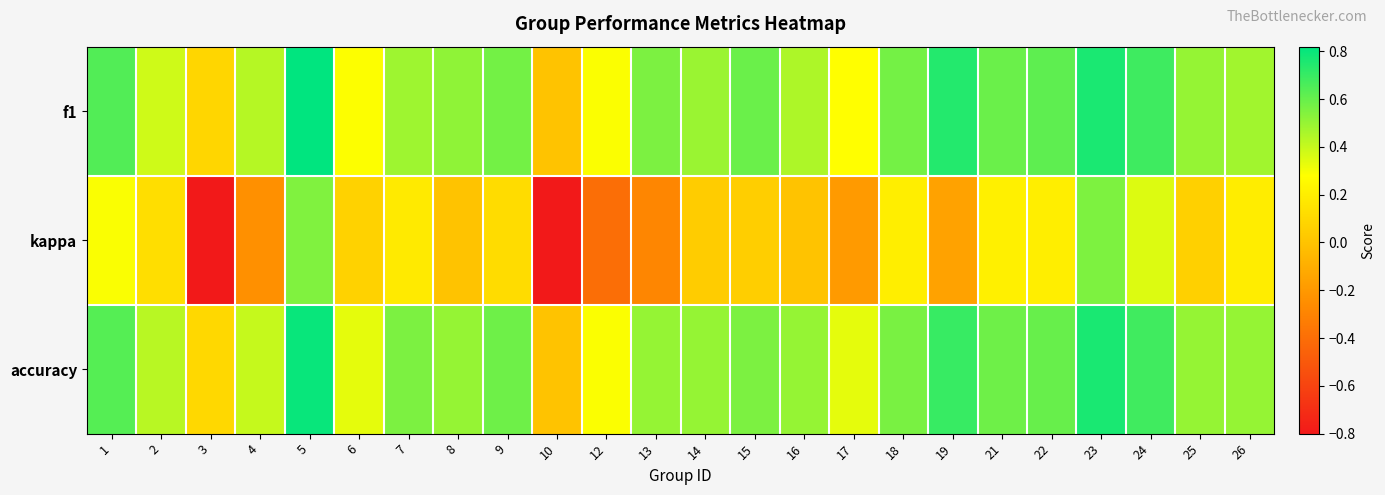

Which series changed the most between 2 and 6?

f1